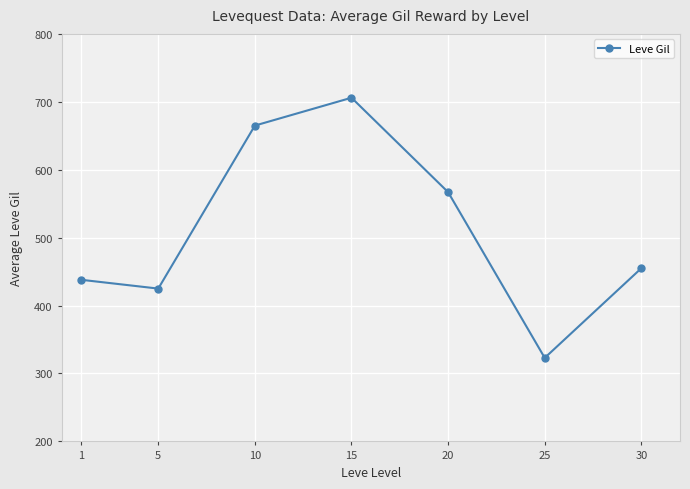

How many categories are shown in the chart?

7